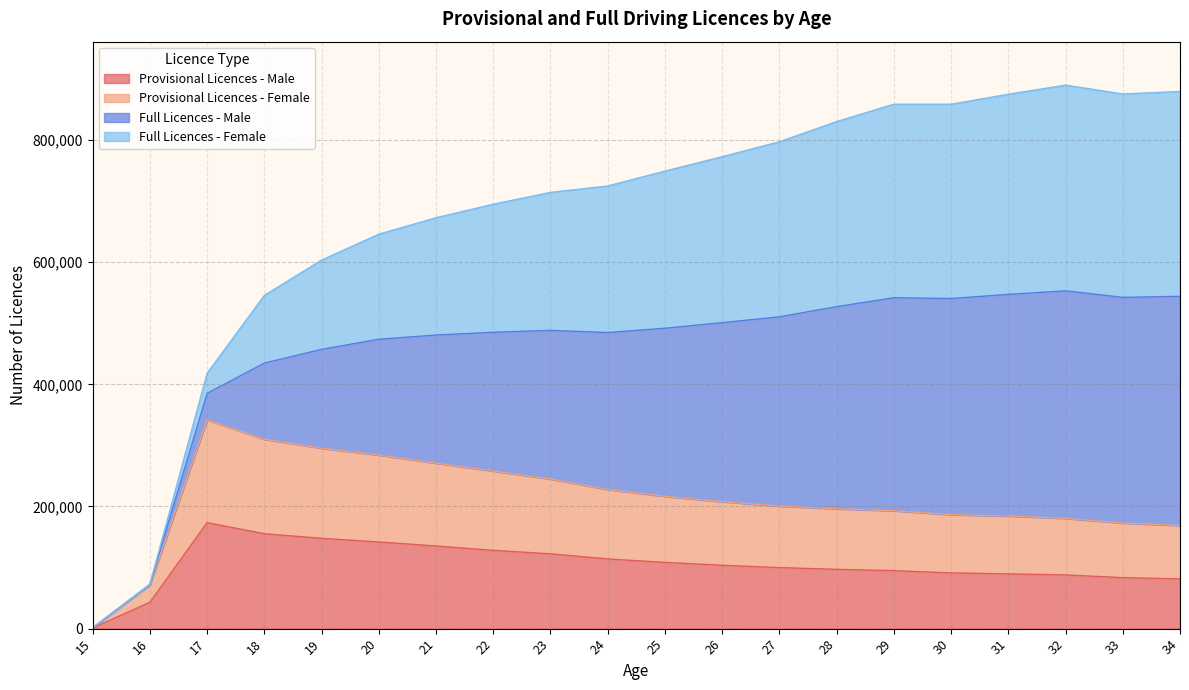

Is it true that Provisional Licences - Male equals 43097 at 16?

True